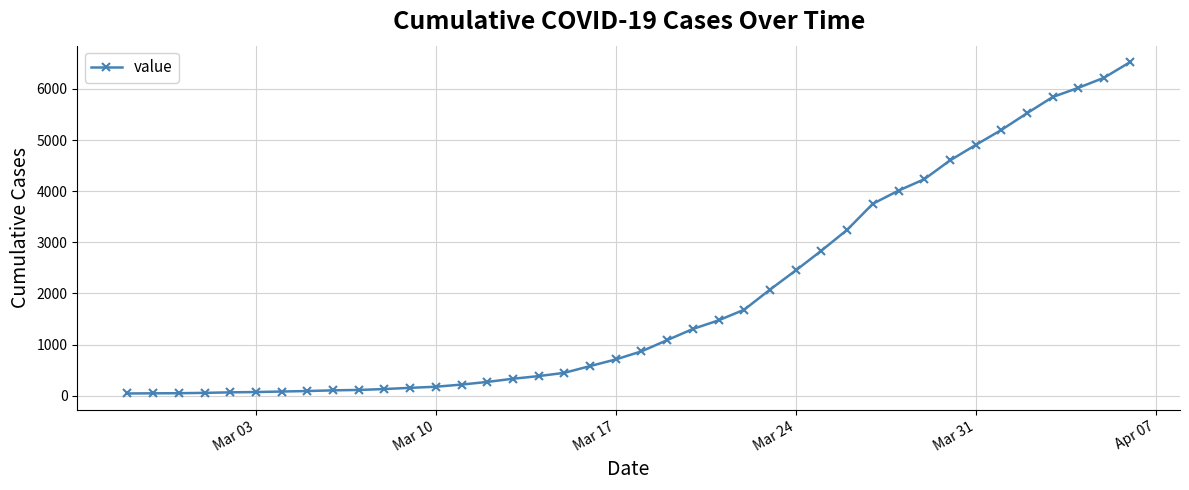

What is the difference between the second highest and minimum values?

6178